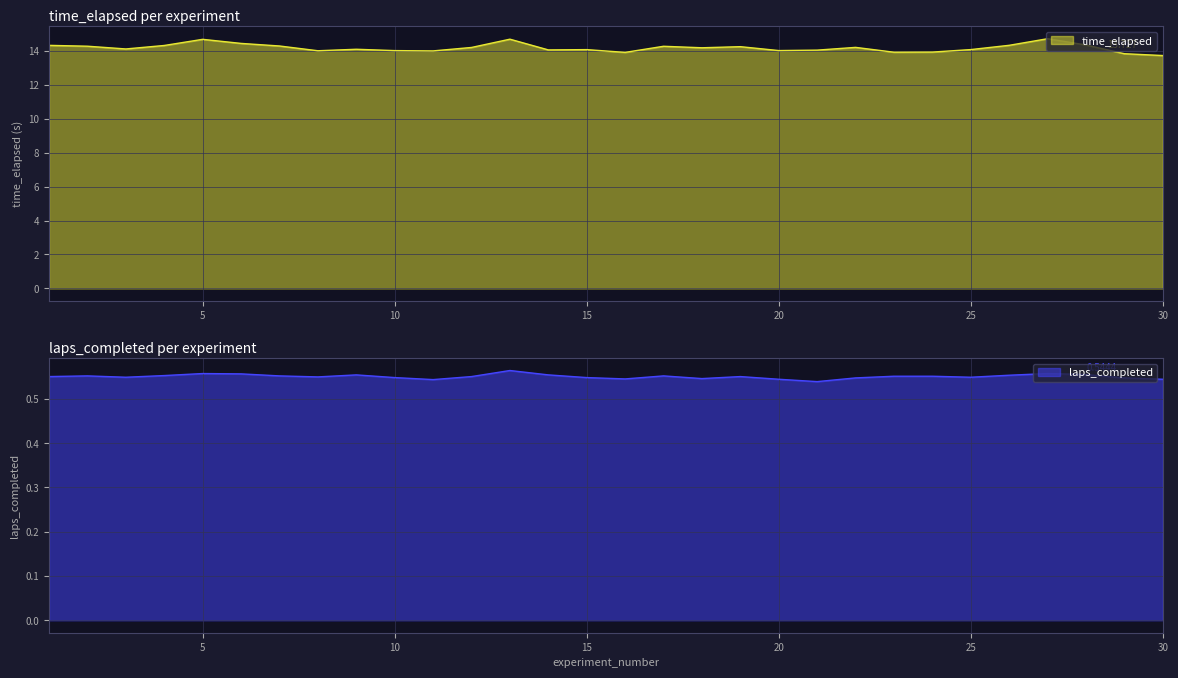

Where is the first local maximum for laps_completed?

2